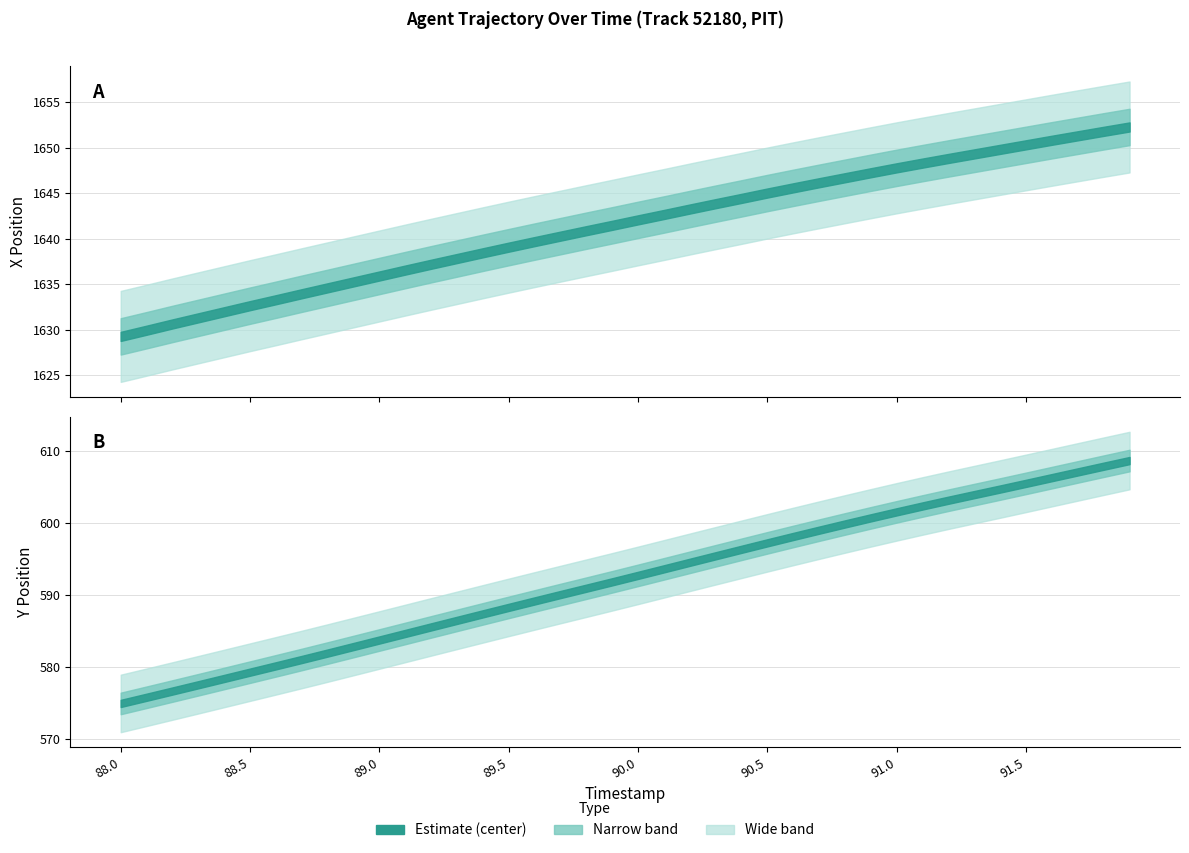

What is the value of the Y point at the 4th from the left?

577.5